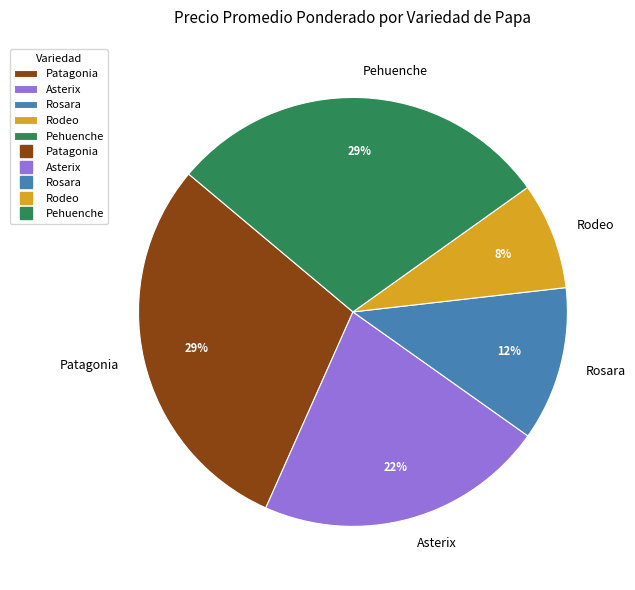

How many segments does this pie chart have?

5